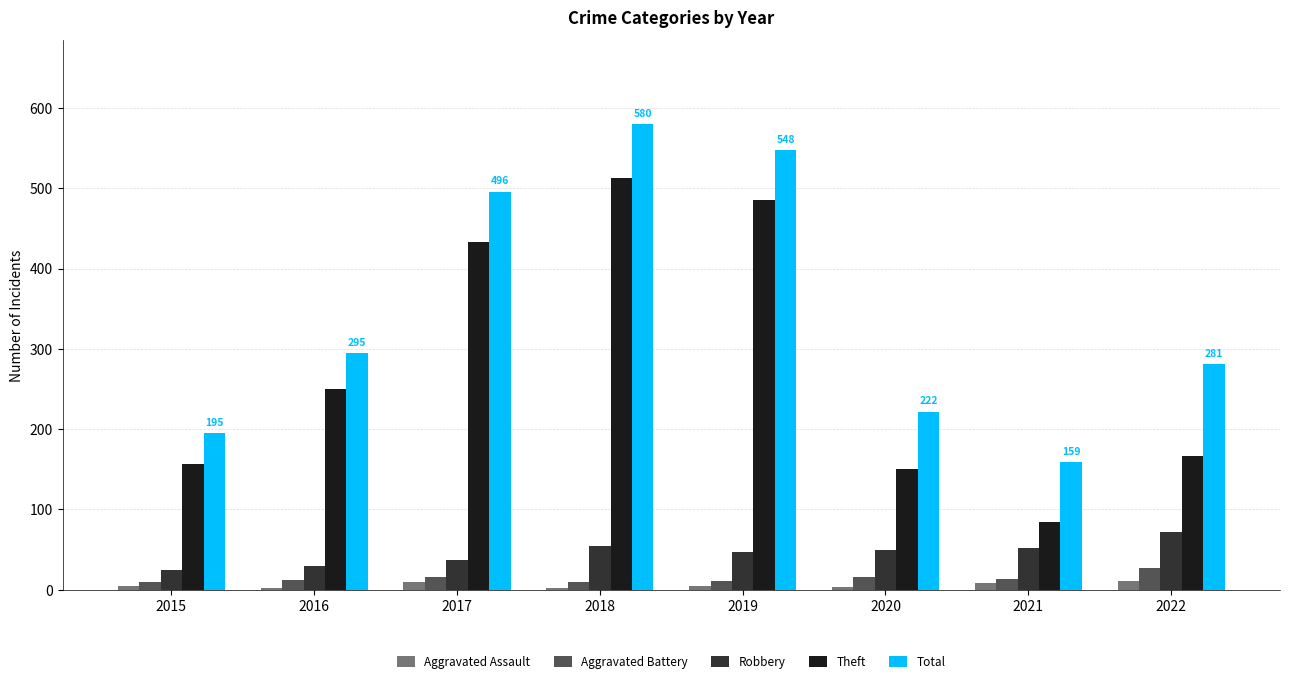

The Aggravated Battery series shows 27 at 2022. True or false?

True